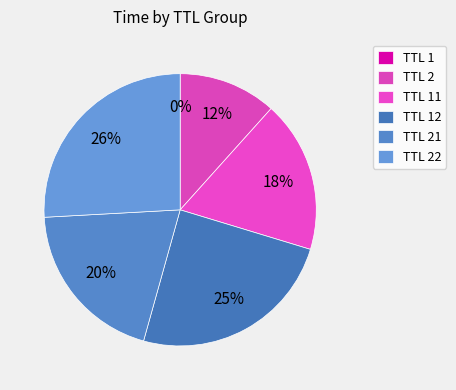

To the nearest percent, what is the average slice percentage?

17%